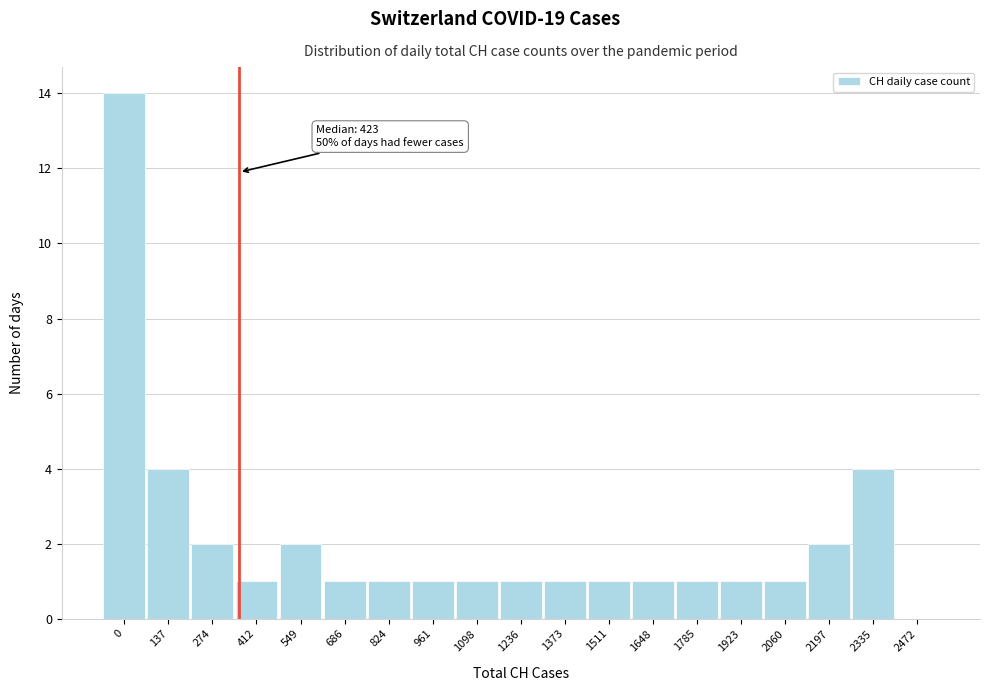

Reading left to right, extract all data points from this chart.

0=14	137=4	274=2	412=1	549=2	686=1	824=1	961=1	1098=1	1236=1	1373=1	1511=1	1648=1	1785=1	1923=1	2060=1	2197=2	2335=4	2472=0